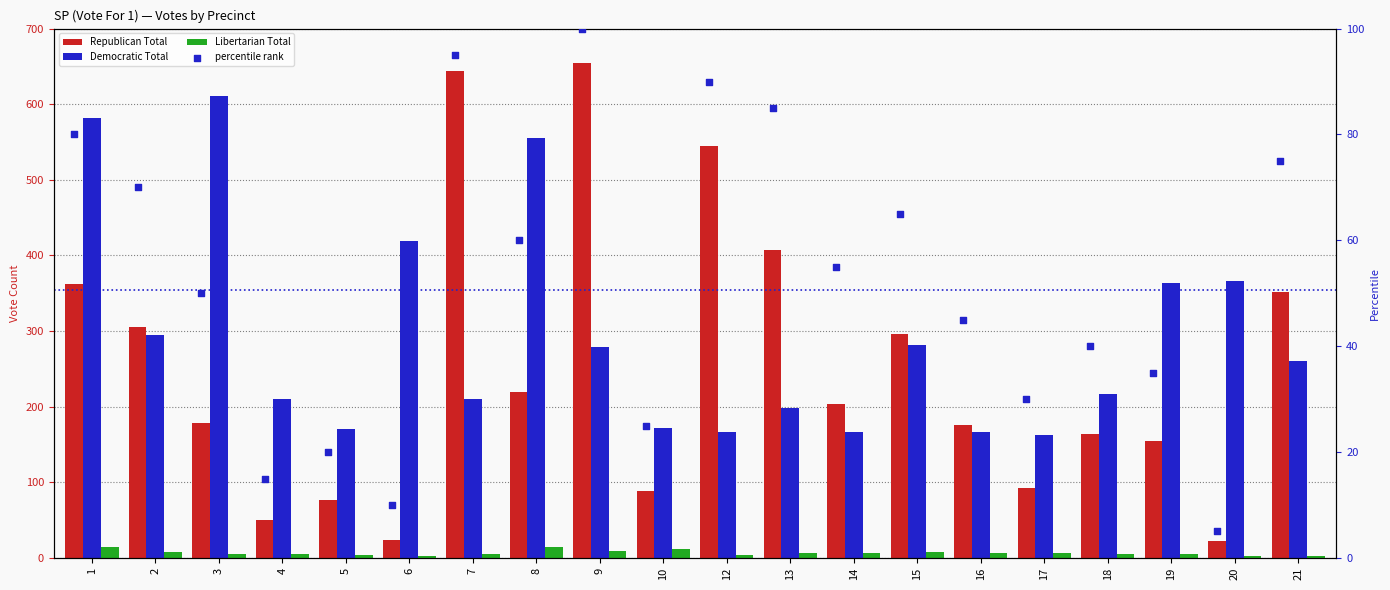

What is the total value across all series at 10?

297